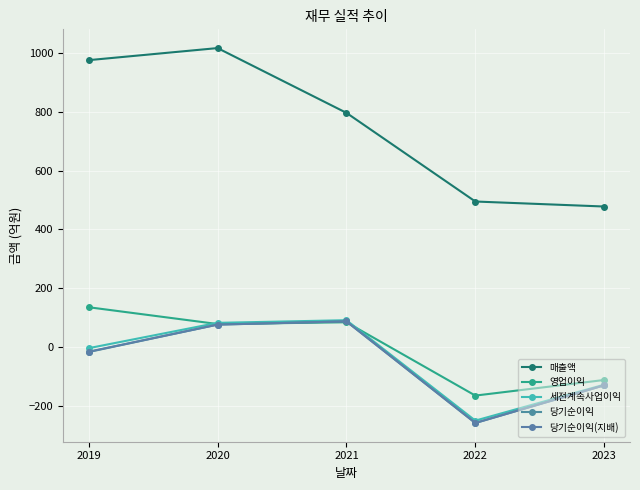

Reading left to right, extract all data points from this chart.

매출액: 975	1016	796	495	478
영업이익: 136	79	85	-164	-111
세전계속사업이익: -3	83	92	-249	-127
당기순이익: -16	77	88	-257	-129
당기순이익(지배): -15	77	88	-257	-129